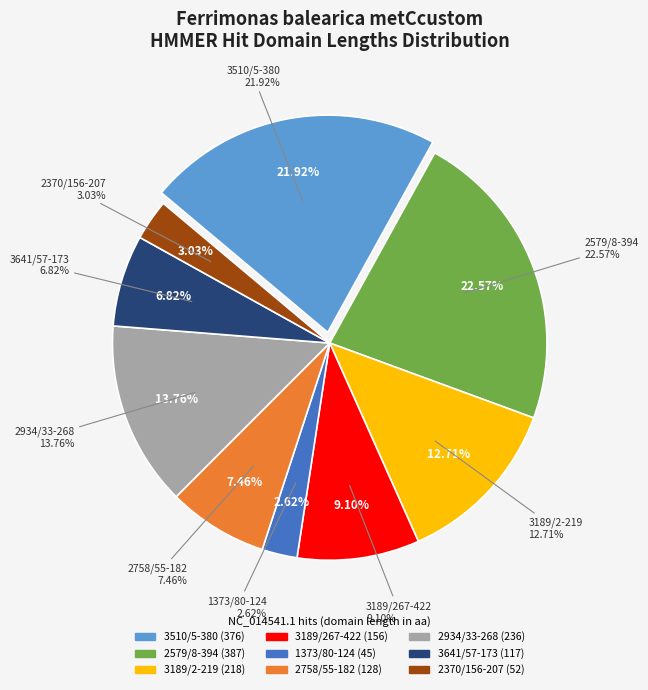

Between NC_014541.1_2370/156-207 and NC_014541.1_3189/2-219, which is larger?

NC_014541.1_3189/2-219